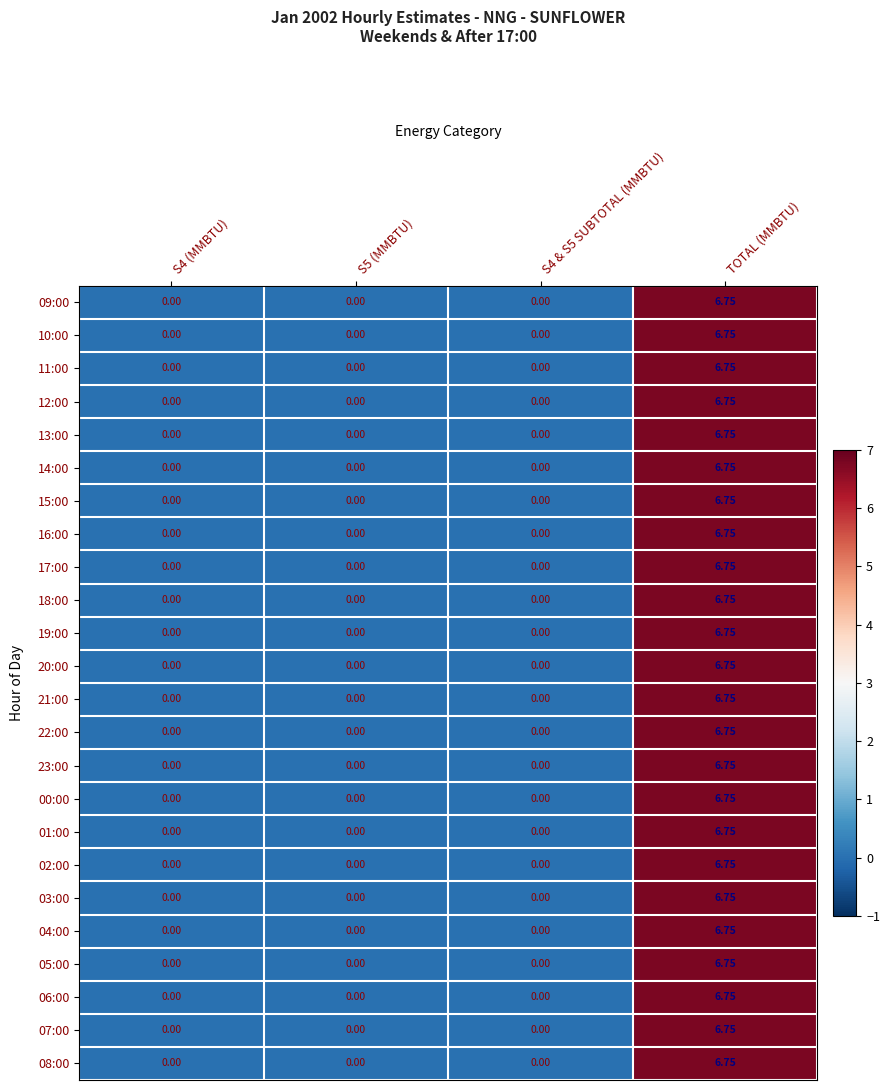

At which label does 04:00 reach its peak?

TOTAL (MMBTU)